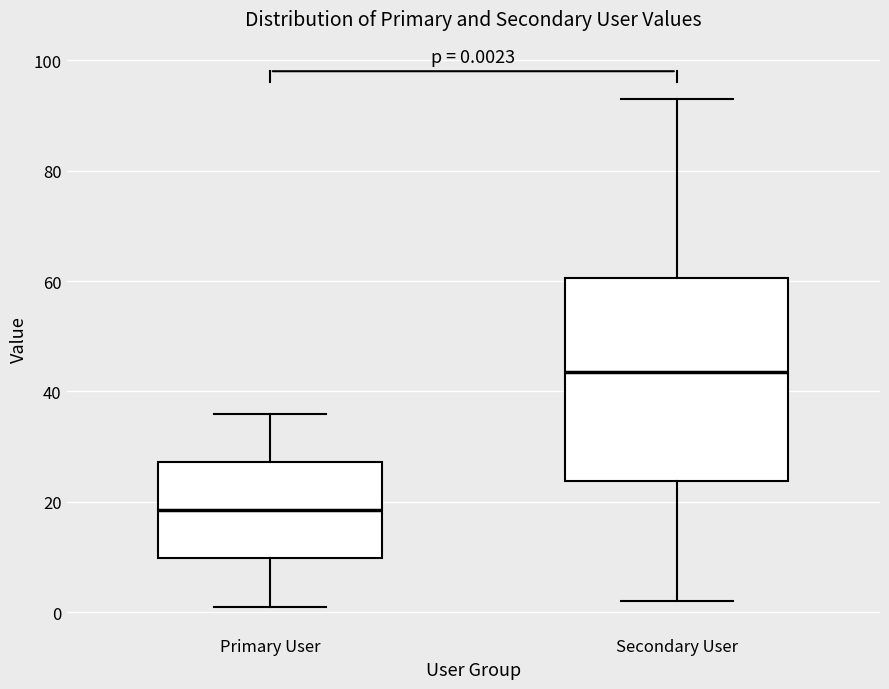

Which box's median line is the lowest?

Primary User